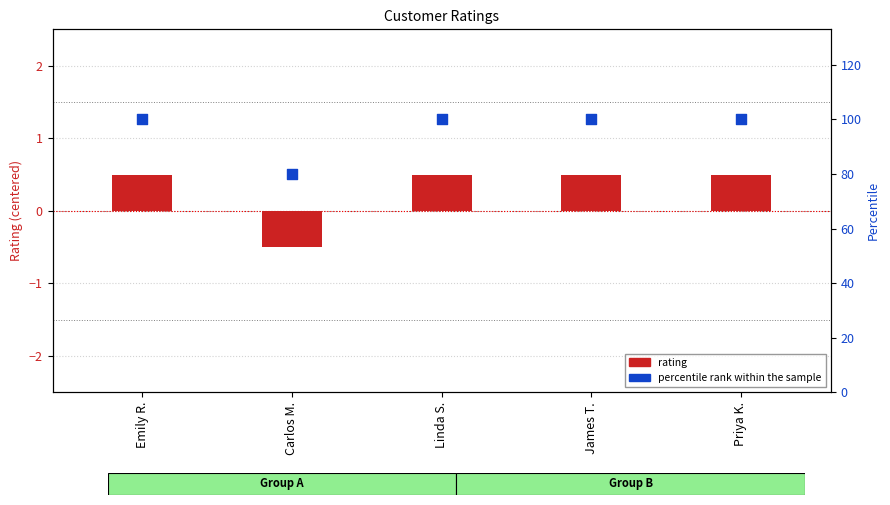

What are all the series names shown in the legend?

rating, percentile rank within the sample